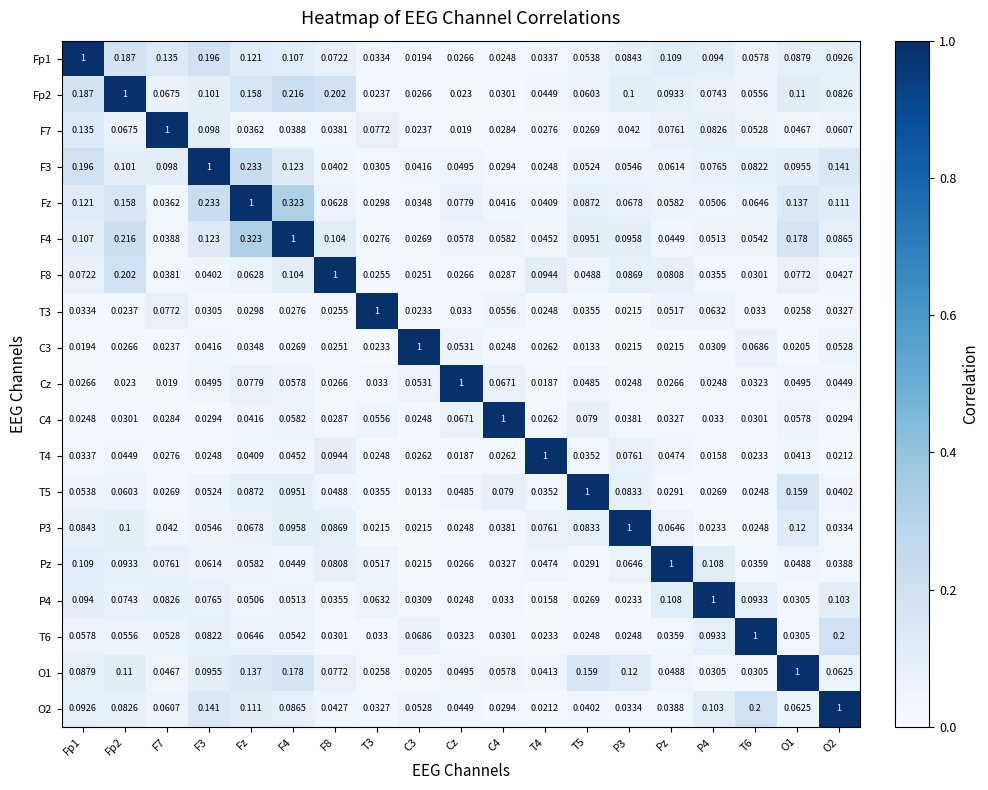

Which series has the largest total across all categories?

Fz